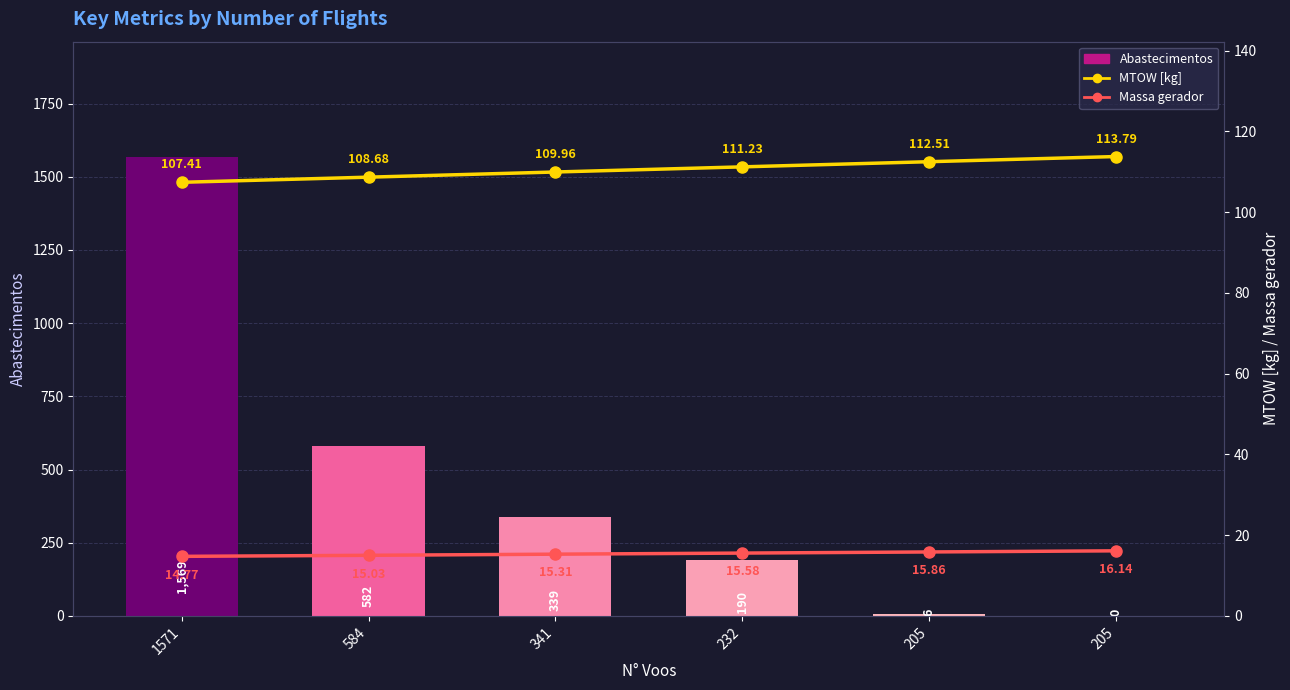

True or false: Abastecimentos has a value of 582.0 at 584.

True